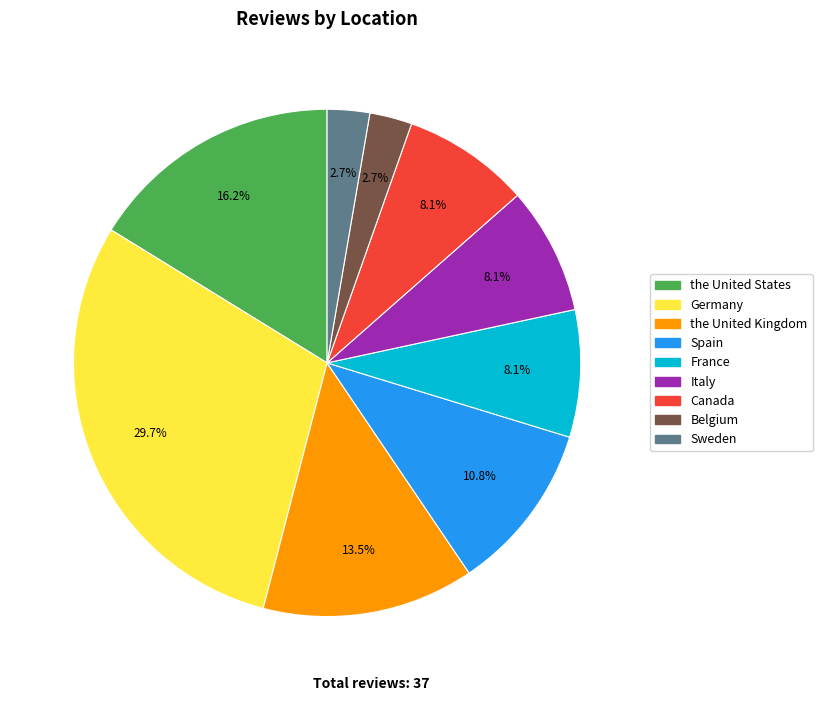

Do the United States and Germany together represent more than half of the pie?

No